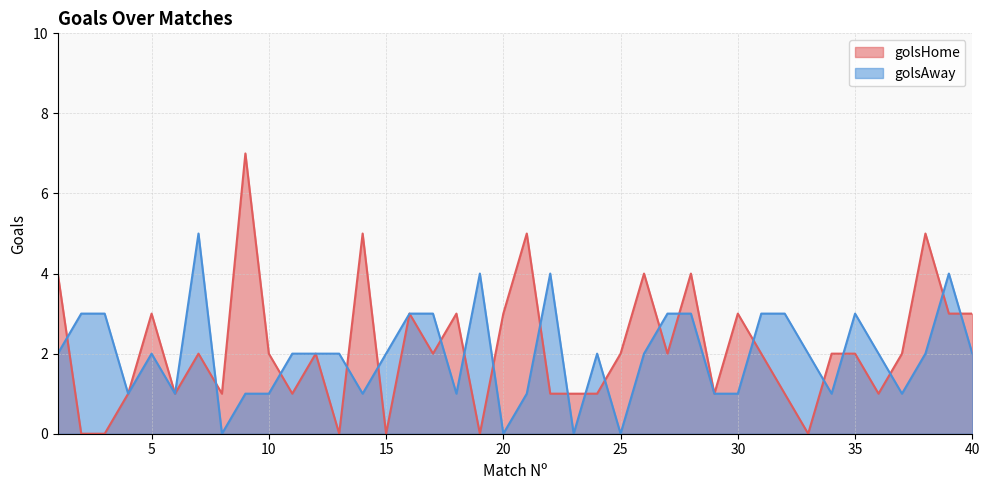

The golsHome series shows 7 at 9. True or false?

True